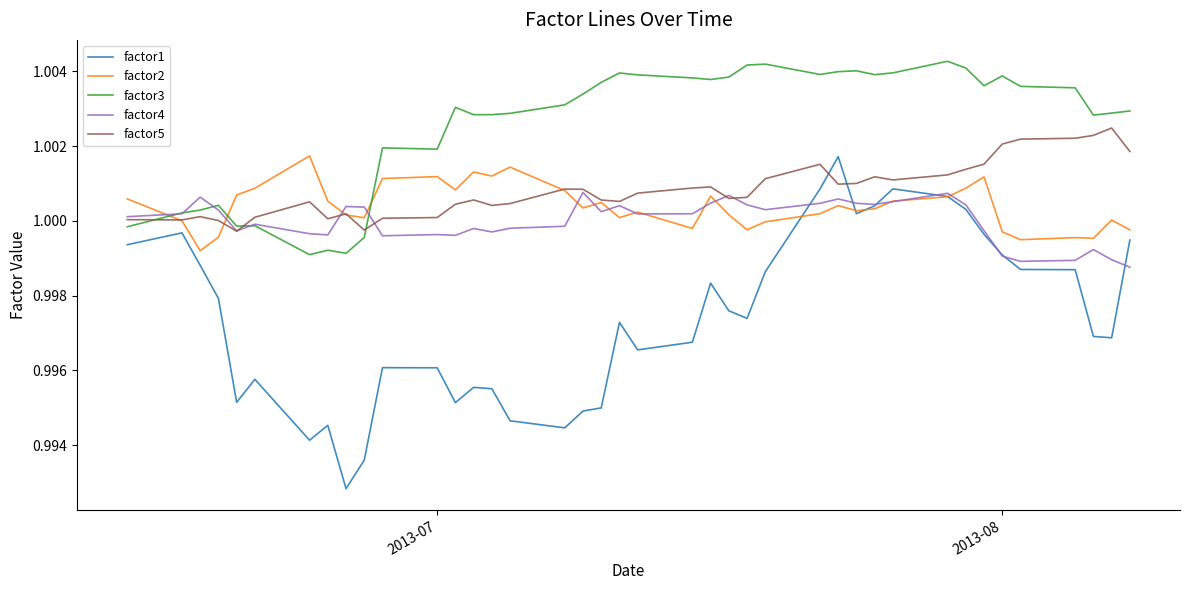

Which series ends up on top after the final intersection of factor2 and factor3?

factor3